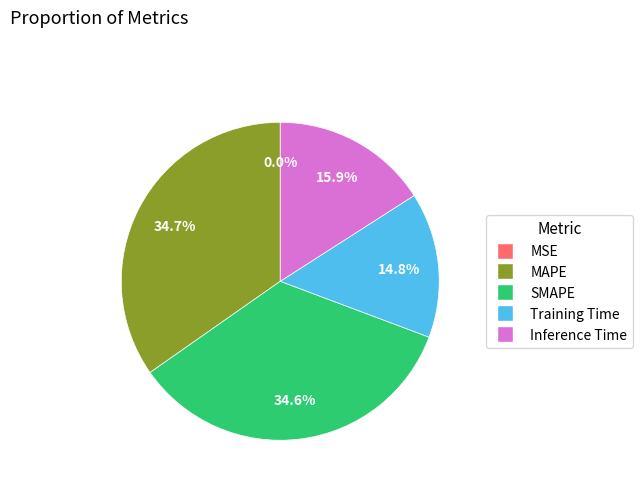

How much of the chart is everything except Inference Time?

84.1%